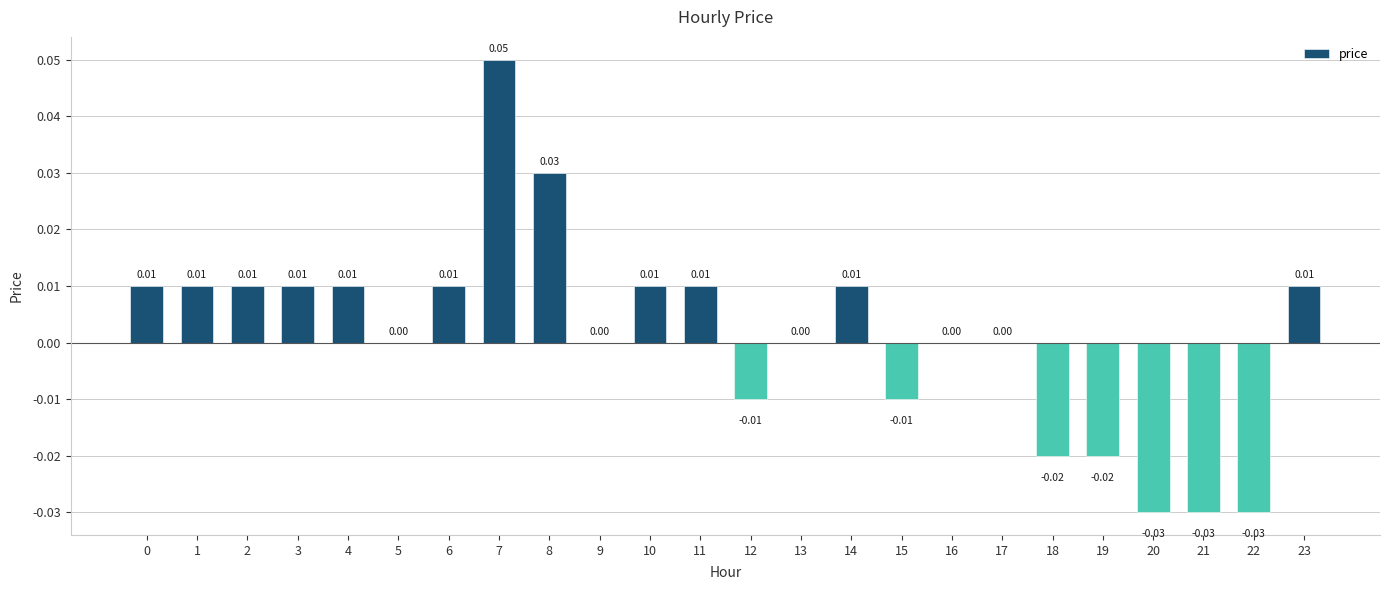

Between 22 and 17, which is larger?

17